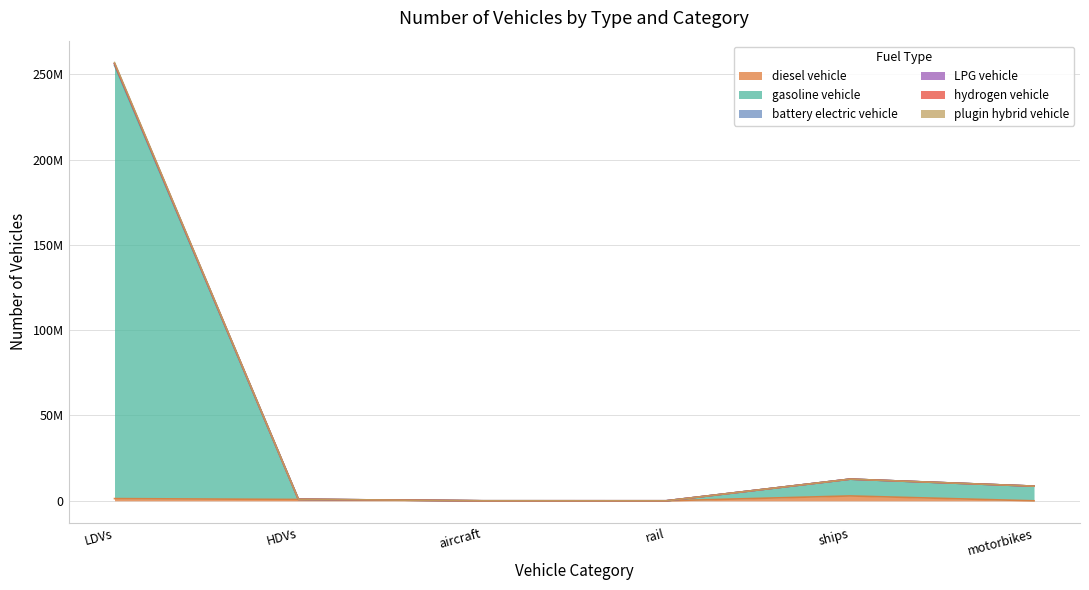

What is the spread (max minus min) of values at rail?

1894.2